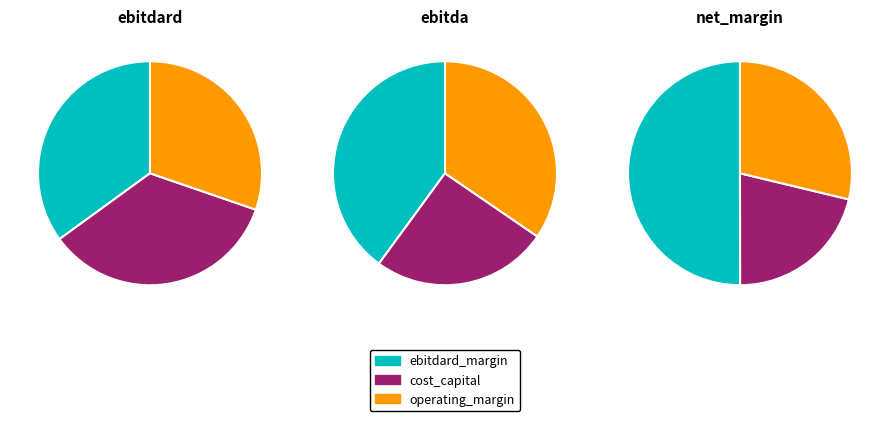

True or false: 1 accounts for 50% of the total.

True